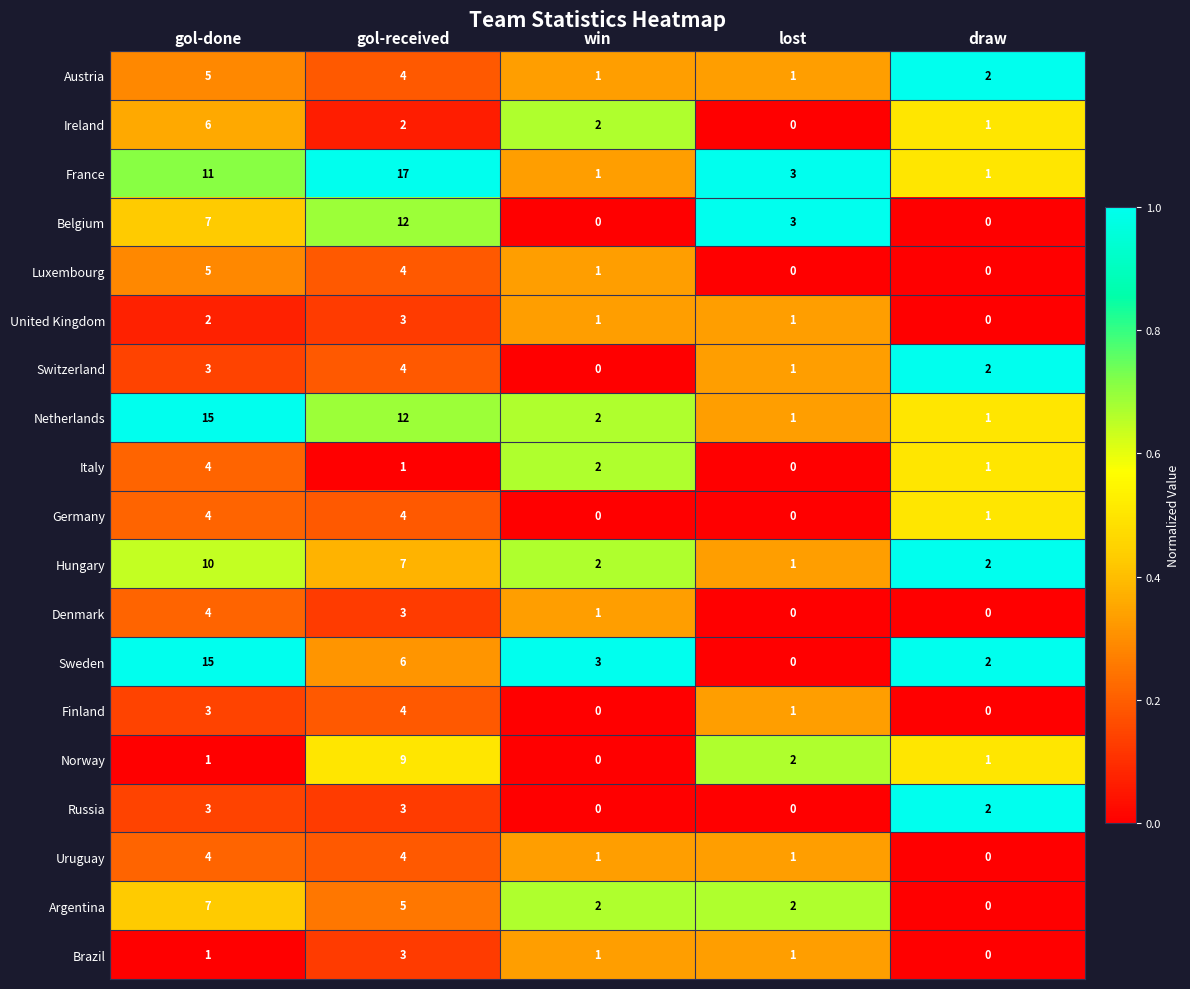

Which series has the widest spread of values?

France